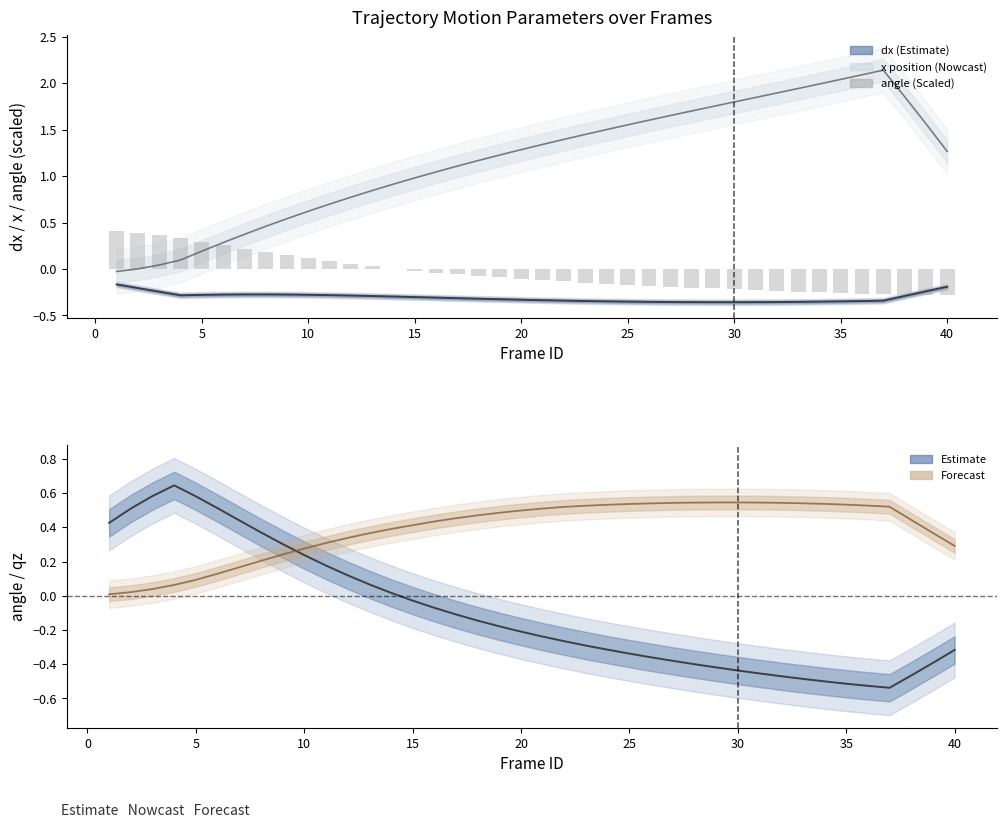

What is the average value of the x (position) series?

1.2